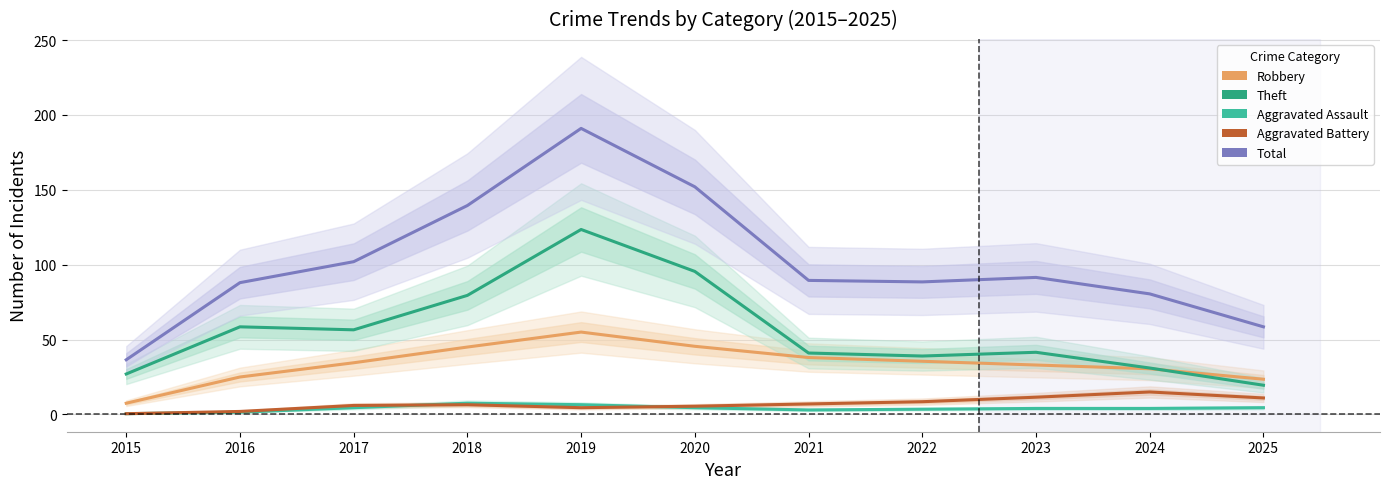

Which has a higher value, 2018 or 2016?

2018